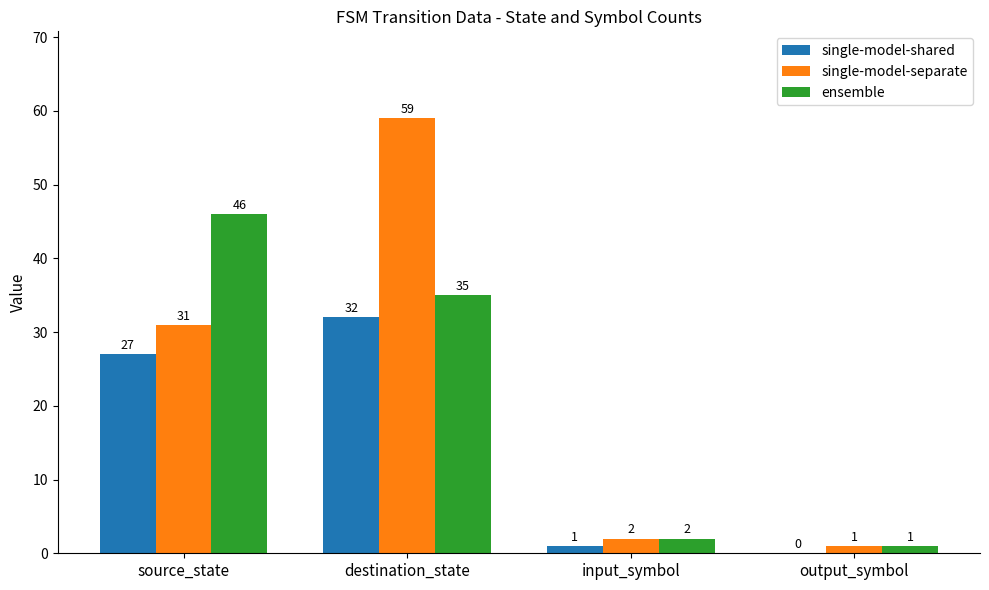

What is the average value of the single-model-shared series?

15